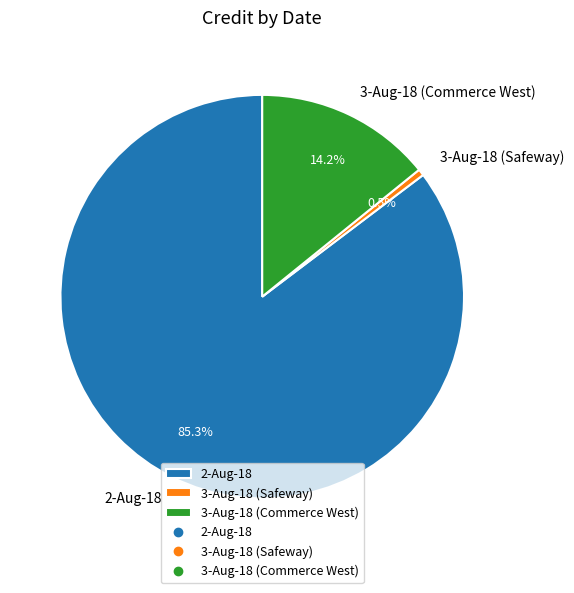

Count the number of slices in the pie.

3